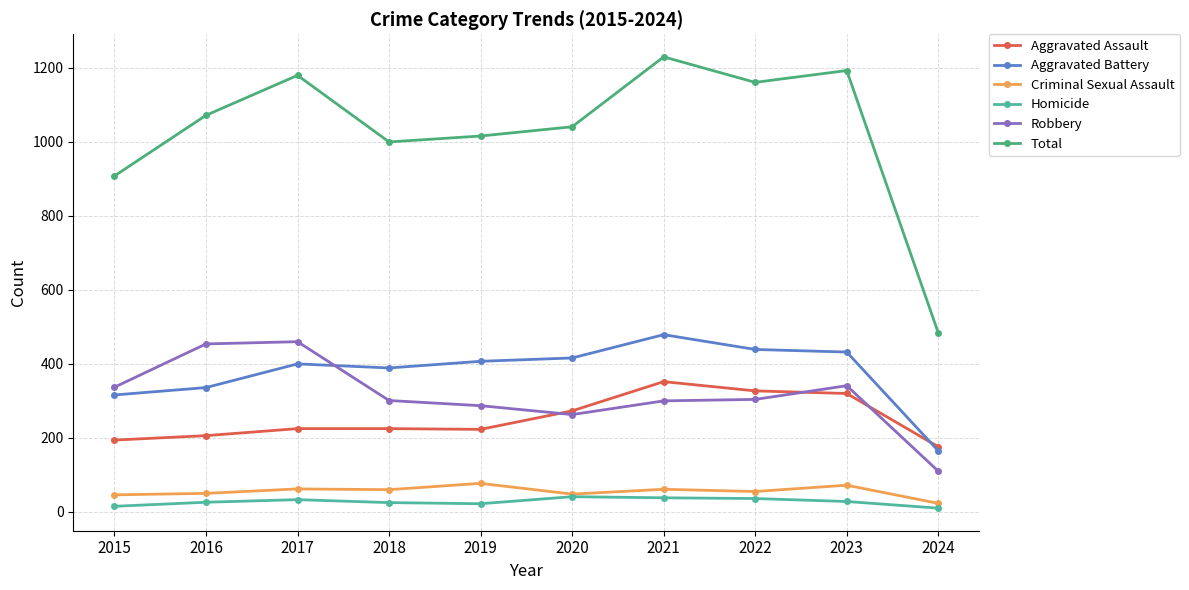

Where does the Aggravated Battery series first go above 407?

2020